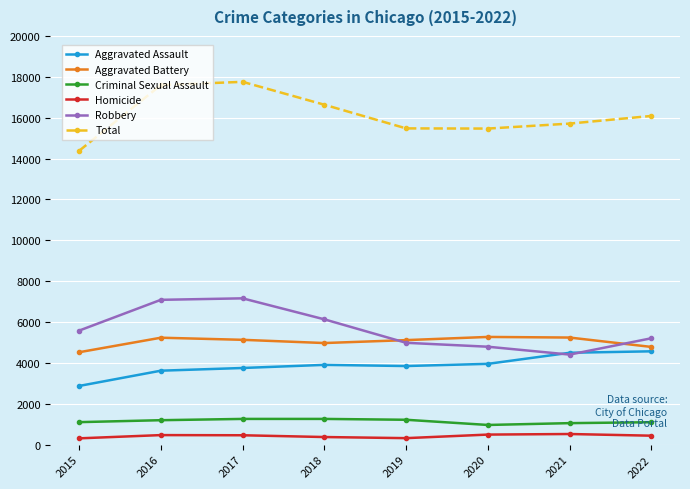

What is the difference between the Total values at 2016 and 2015?

3219